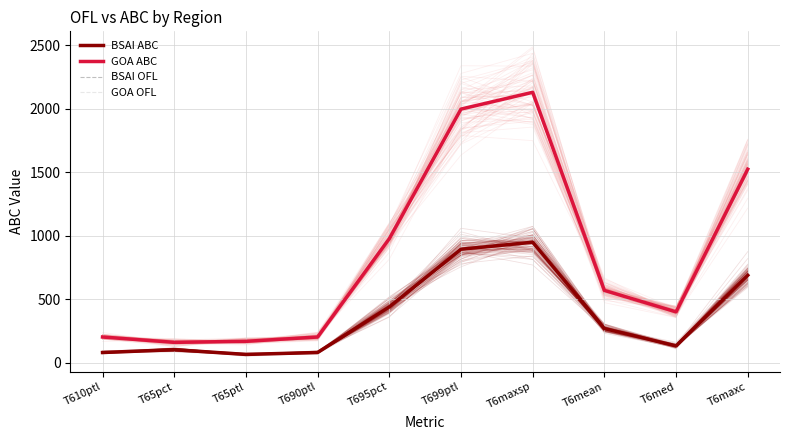

Rank the series at T6maxsp from lowest to highest value.

BSAI ABC, BSAI OFL, GOA ABC, GOA OFL